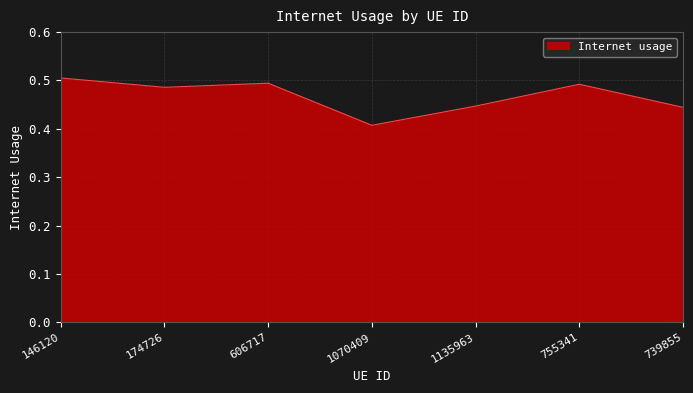

The value at 1135963 is 0.2. True or false?

False